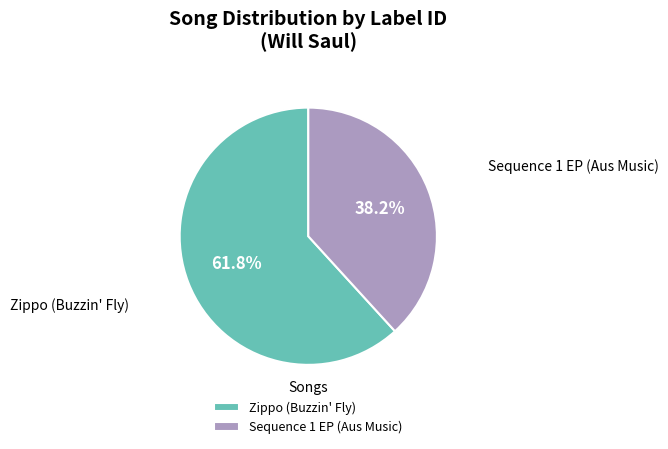

Which slice is the largest?

Zippo (Buzzin' Fly)